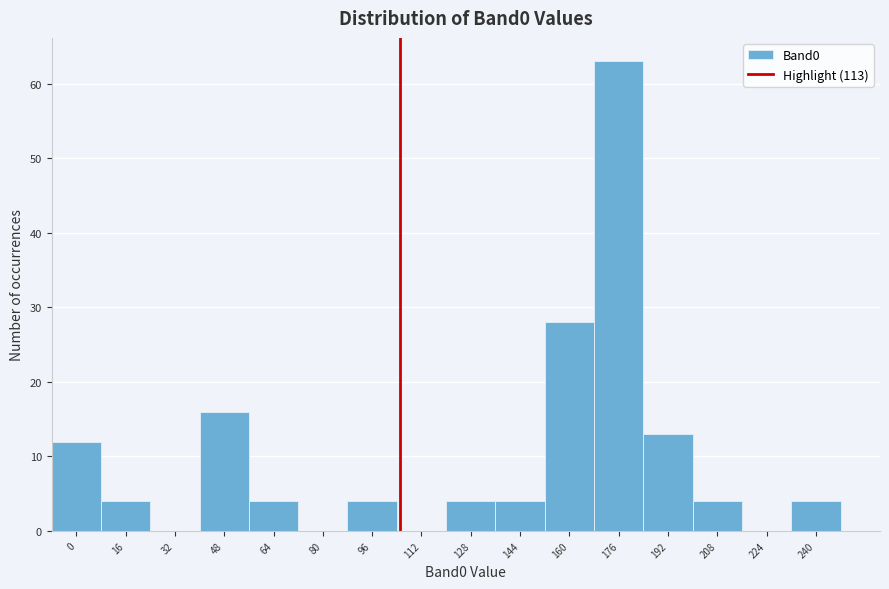

Reading left to right, what are all the values shown in this chart?

0=12	16=4	32=0	48=16	64=4	80=0	96=4	112=0	128=4	144=4	160=28	176=63	192=13	208=4	224=0	240=4